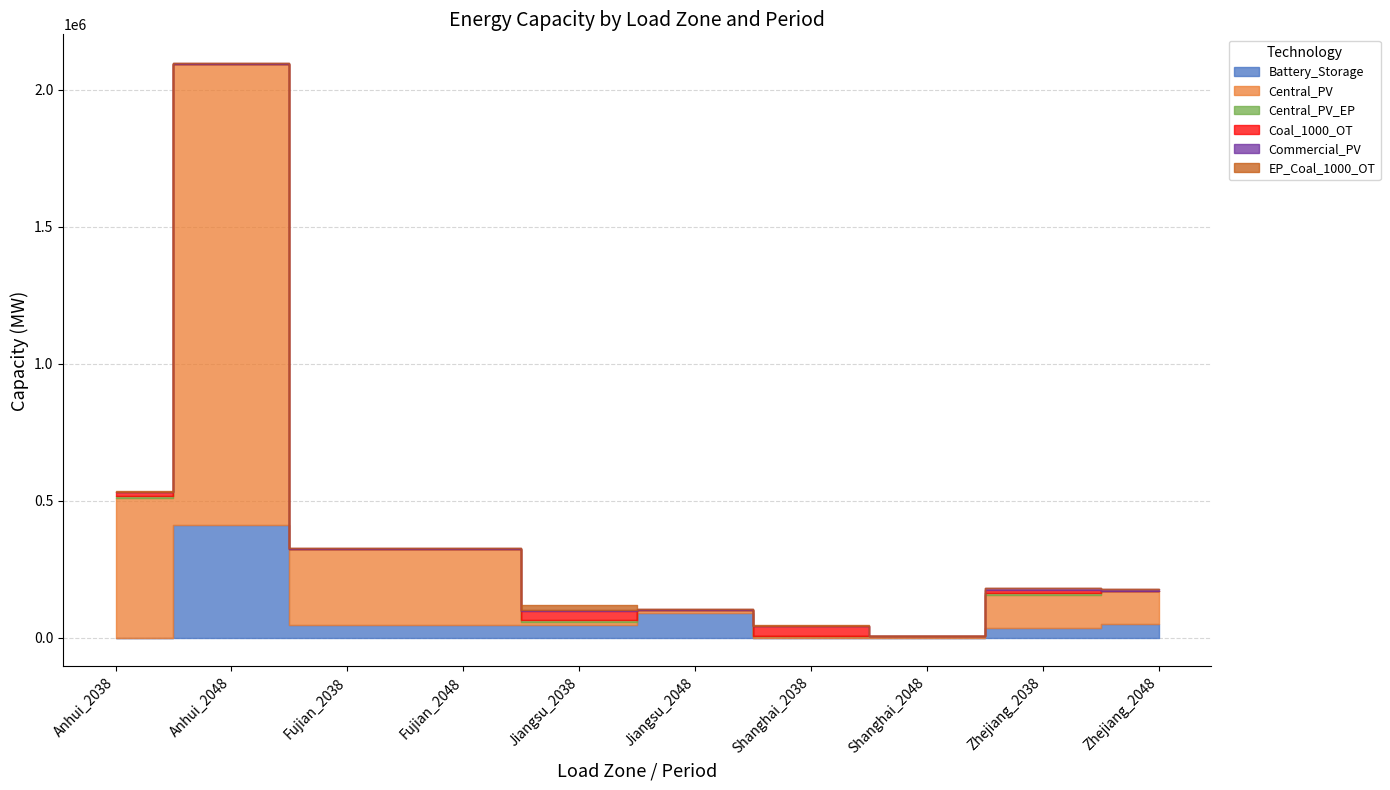

Count the number of categories in the chart.

10